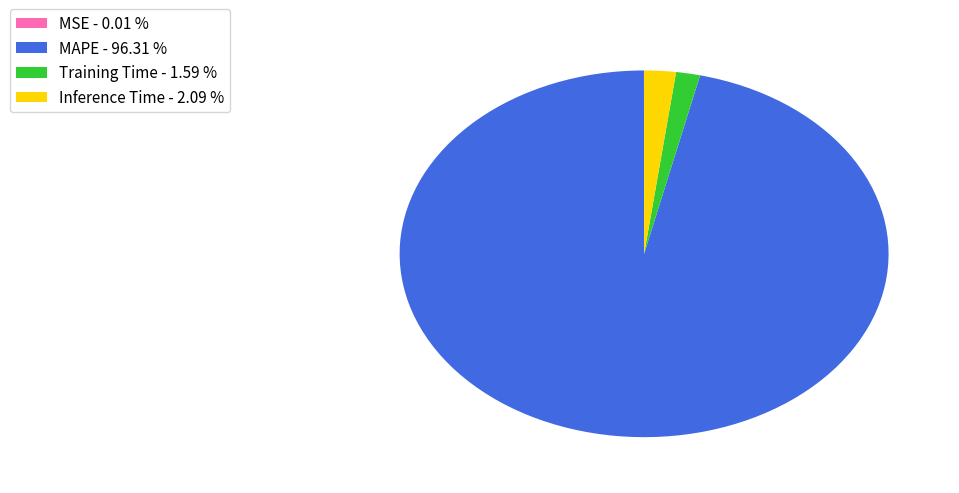

Is there a majority slice in this chart?

Yes